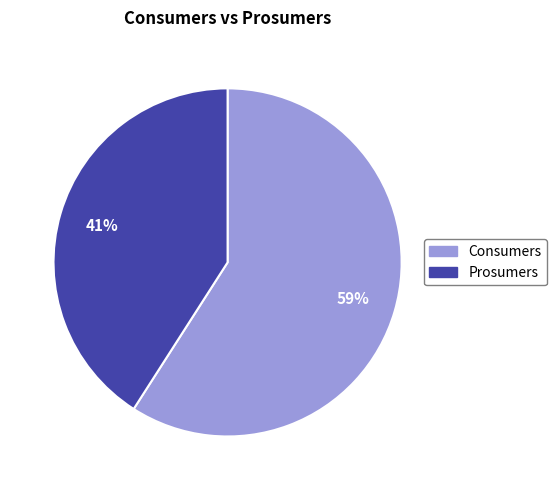

True or false: Prosumers accounts for 36% of the total.

False